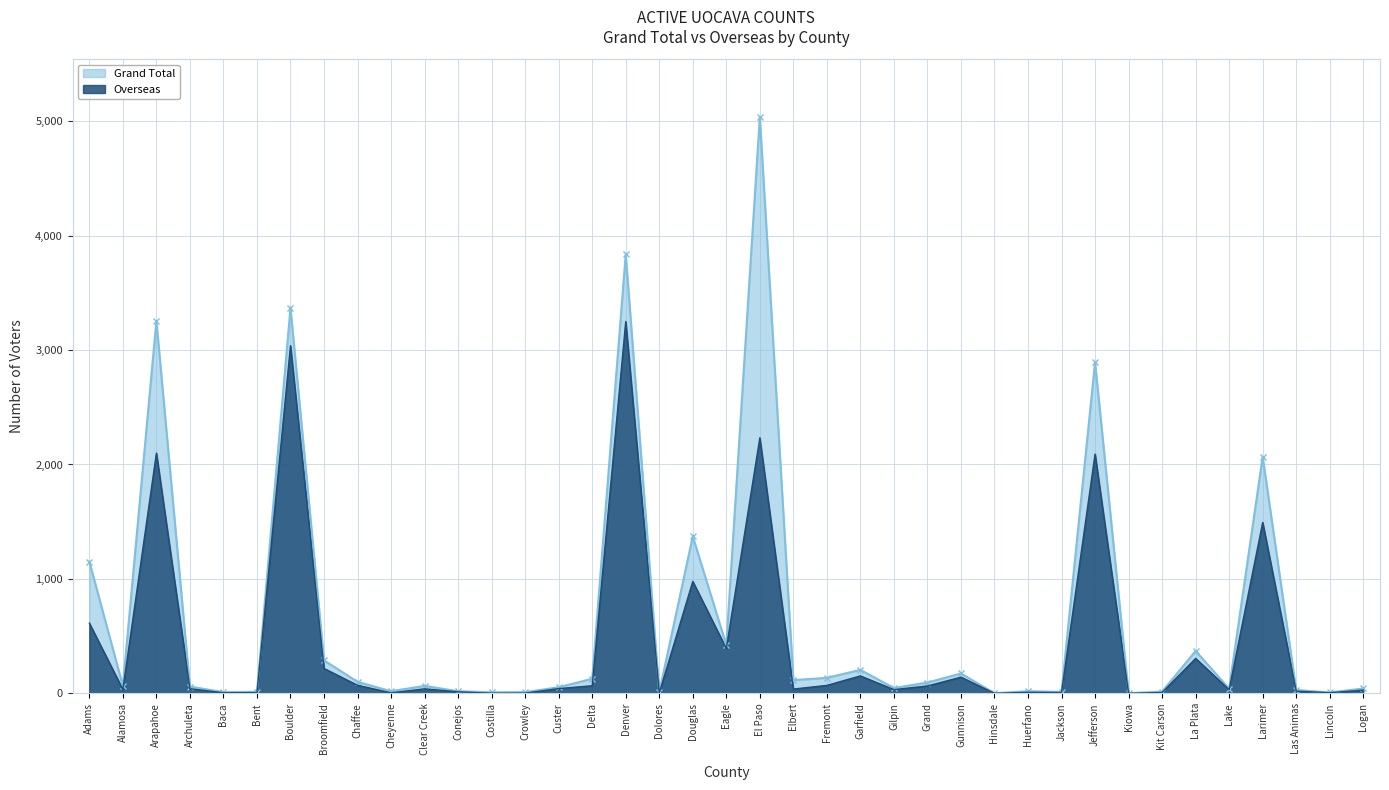

At which category is the sum across all series the highest?

El Paso